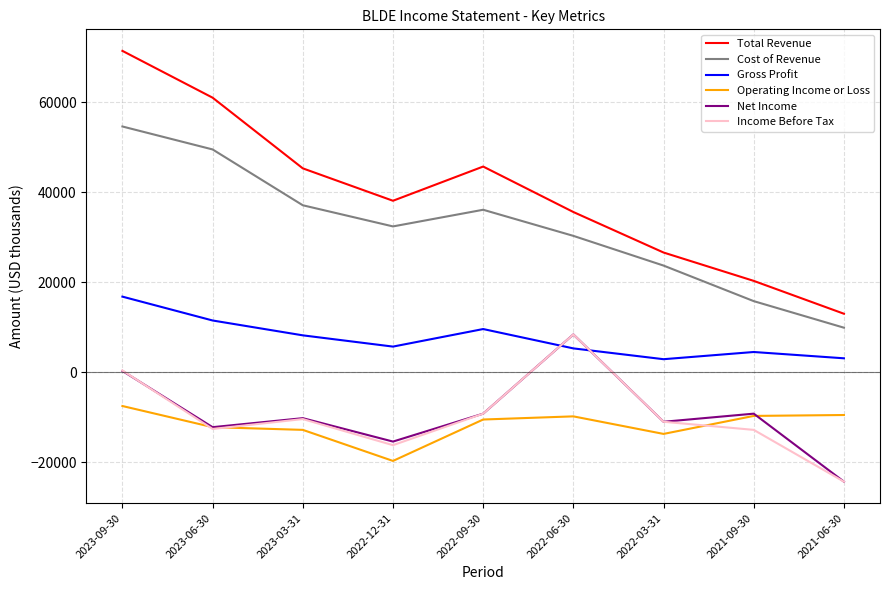

True or false: Income Before Tax and Gross Profit intersect in this chart.

True